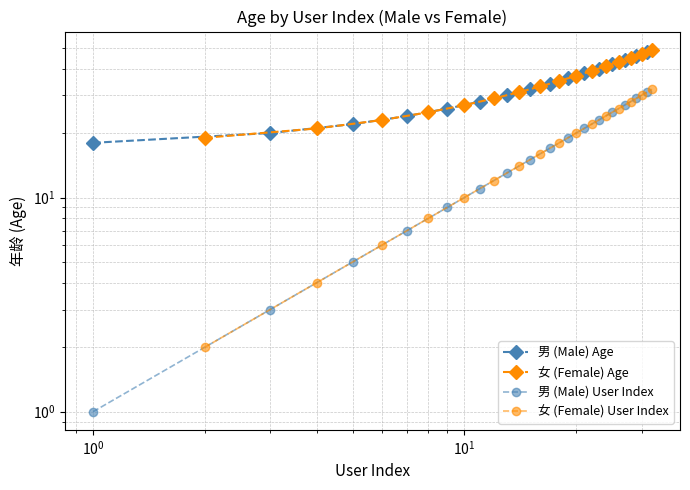

Reading left to right, list all the values displayed in this chart.

男 (Male) Age: 18	20	22	24	26	28	30	32	34	36	38	40	42	44	46	48
女 (Female) Age: 19	21	23	25	27	29	31	33	35	37	39	41	43	45	47	49
男 (Male) User Index: 1	3	5	7	9	11	13	15	17	19	21	23	25	27	29	31
女 (Female) User Index: 2	4	6	8	10	12	14	16	18	20	22	24	26	28	30	32